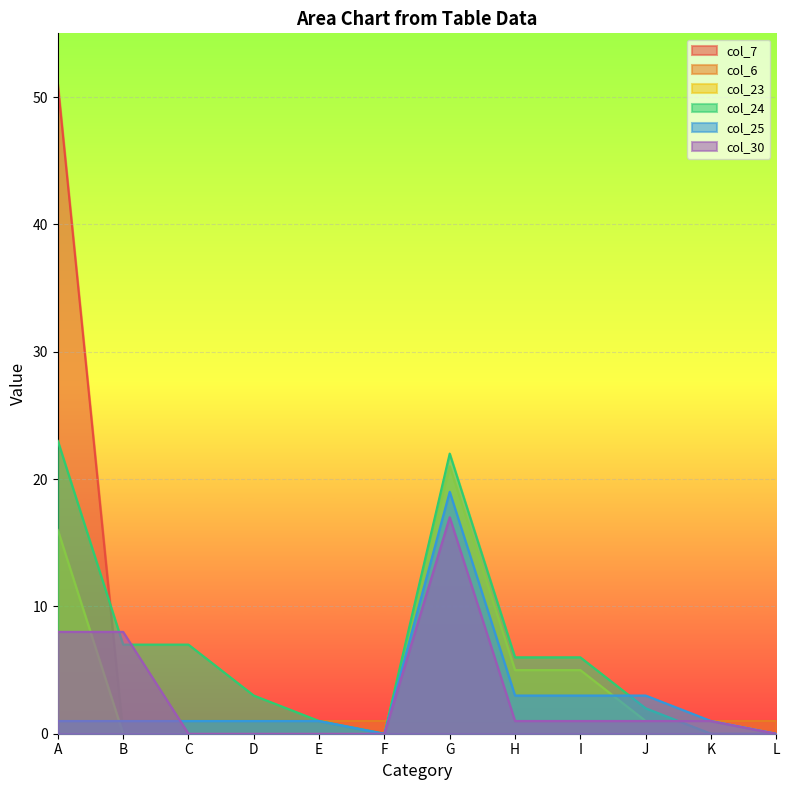

What are all the series names shown in the legend?

col_7, col_6, col_23, col_24, col_25, col_30